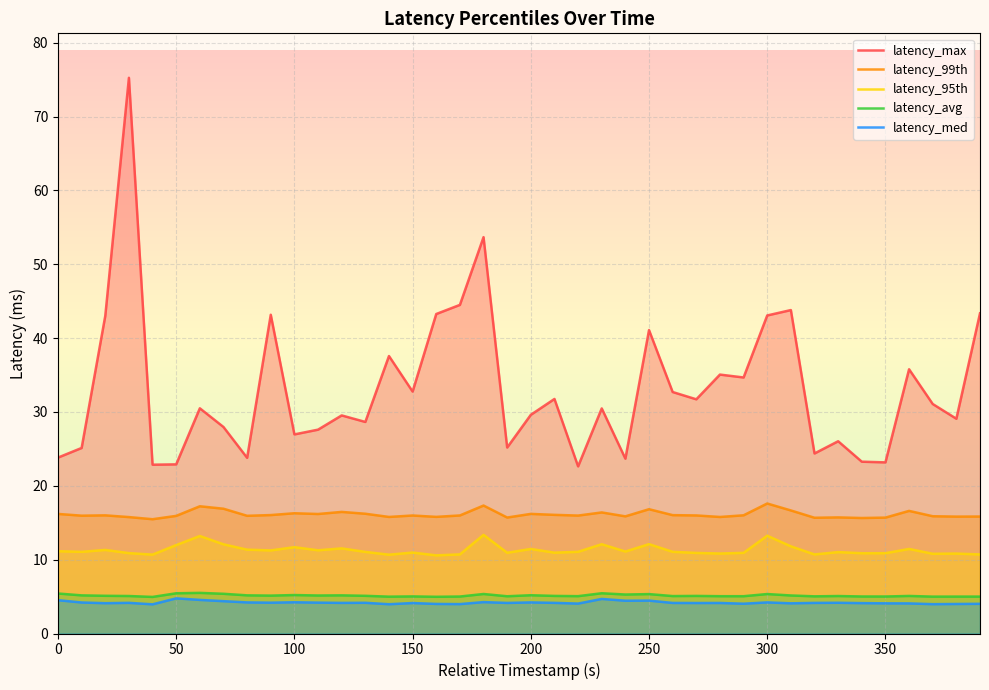

Reading right to left, extract all data points from this chart.

latency_max: 43.4	29.1	31.1	35.8	23.2	23.3	26.0	24.4	43.8	43.1	34.7	35.1	31.7	32.7	41.1	23.7	30.5	22.6	31.8	29.6	25.2	53.7	44.5	43.3	32.8	37.6	28.6	29.5	27.6	27.0	43.2	23.8	28.0	30.5	22.9	22.9	75.3	43.0	25.1	23.8
latency_99th: 15.8	15.8	15.9	16.6	15.7	15.6	15.7	15.7	16.7	17.6	16.0	15.8	16.0	16.0	16.8	15.9	16.4	16.0	16.1	16.2	15.7	17.3	16.0	15.8	16.0	15.8	16.2	16.5	16.2	16.3	16.0	15.9	16.9	17.2	15.9	15.5	15.8	16.0	16.0	16.2
latency_95th: 10.7	10.8	10.8	11.4	10.9	10.9	11.0	10.7	11.8	13.2	10.9	10.8	10.9	11.1	12.1	11.1	12.1	11.1	10.9	11.4	10.9	13.4	10.7	10.6	11.0	10.7	11.1	11.5	11.3	11.7	11.3	11.4	12.1	13.2	12.0	10.7	10.9	11.3	11.1	11.1
latency_avg: 5.0	5.0	5.0	5.1	5.0	5.0	5.1	5.0	5.2	5.3	5.1	5.1	5.1	5.1	5.3	5.3	5.5	5.1	5.1	5.2	5.0	5.3	5.0	5.0	5.0	5.0	5.1	5.2	5.1	5.2	5.1	5.2	5.4	5.5	5.4	5.0	5.1	5.1	5.2	5.4
latency_med: 4.0	4.0	4.0	4.1	4.1	4.1	4.2	4.1	4.1	4.2	4.0	4.1	4.1	4.1	4.5	4.4	4.7	4.1	4.2	4.2	4.1	4.3	4.0	4.0	4.1	4.0	4.2	4.1	4.2	4.2	4.2	4.2	4.4	4.6	4.8	4.0	4.2	4.1	4.2	4.5